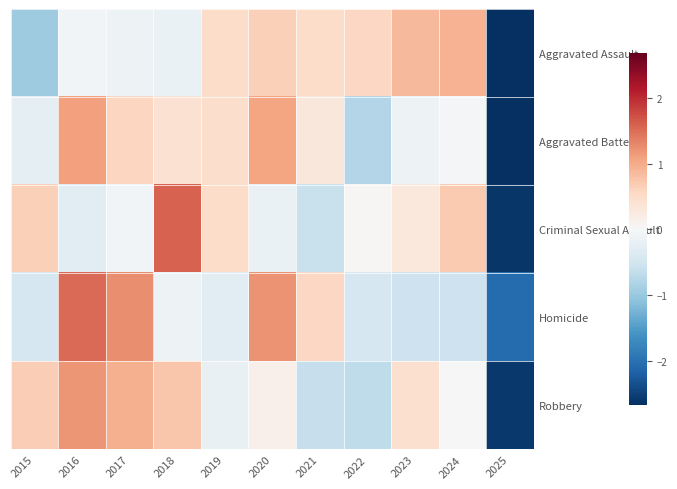

What is the difference between the highest and lowest values at 2021?

1.2